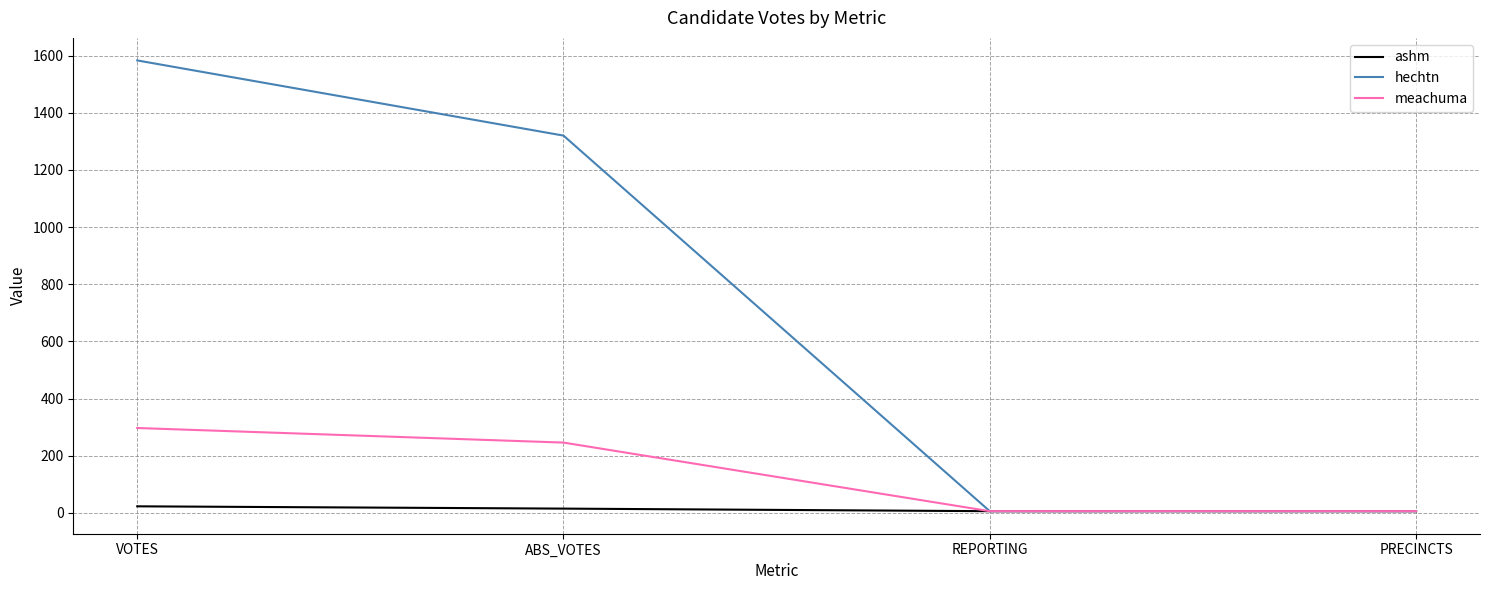

How many categories are shown in the chart?

4